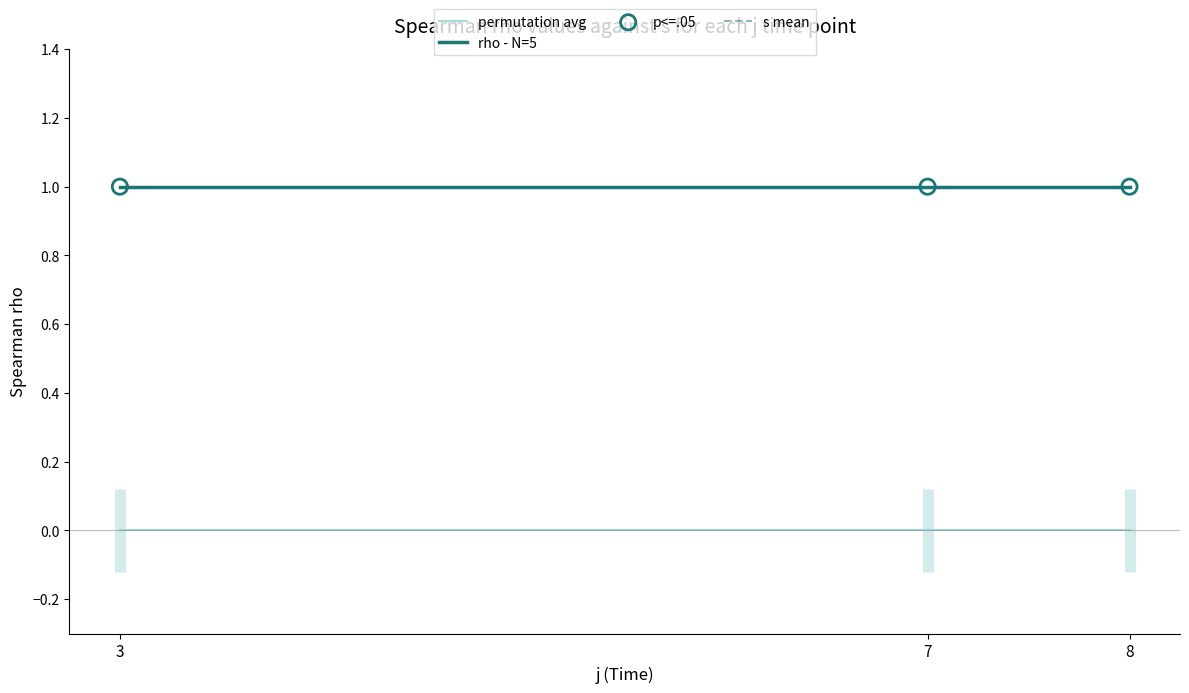

Which series has the widest spread of Y values?

permutation avg